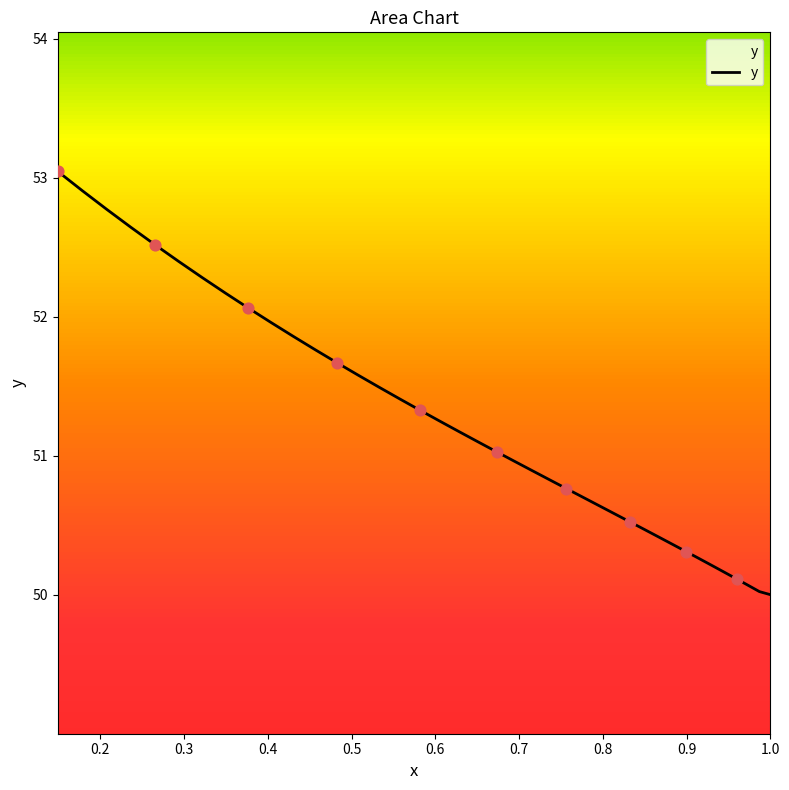

What is the difference between the maximum and minimum values?

3.0